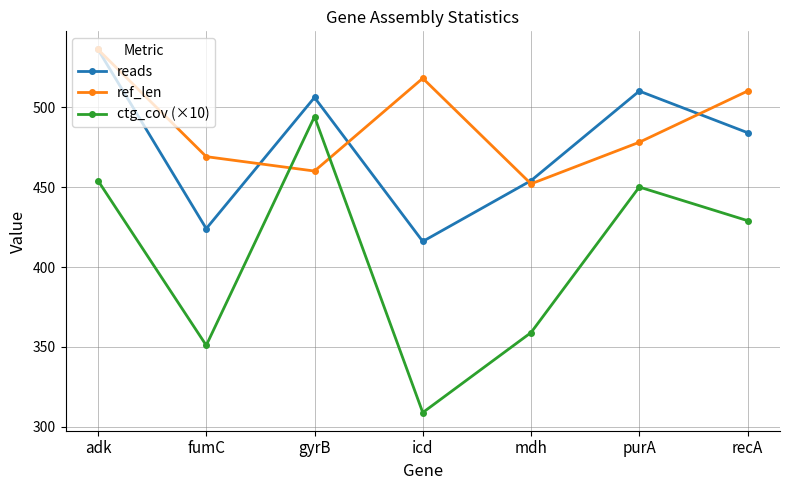

What is the sum of all reads values?

3330